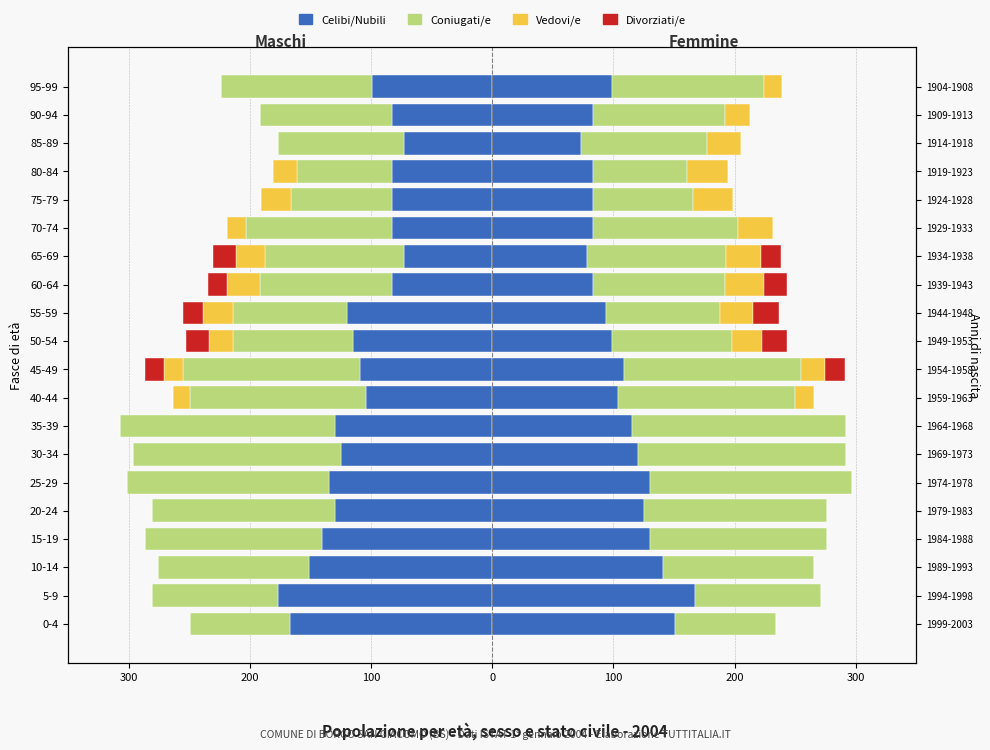

What is the sum of all Vedovi/e values?

-187